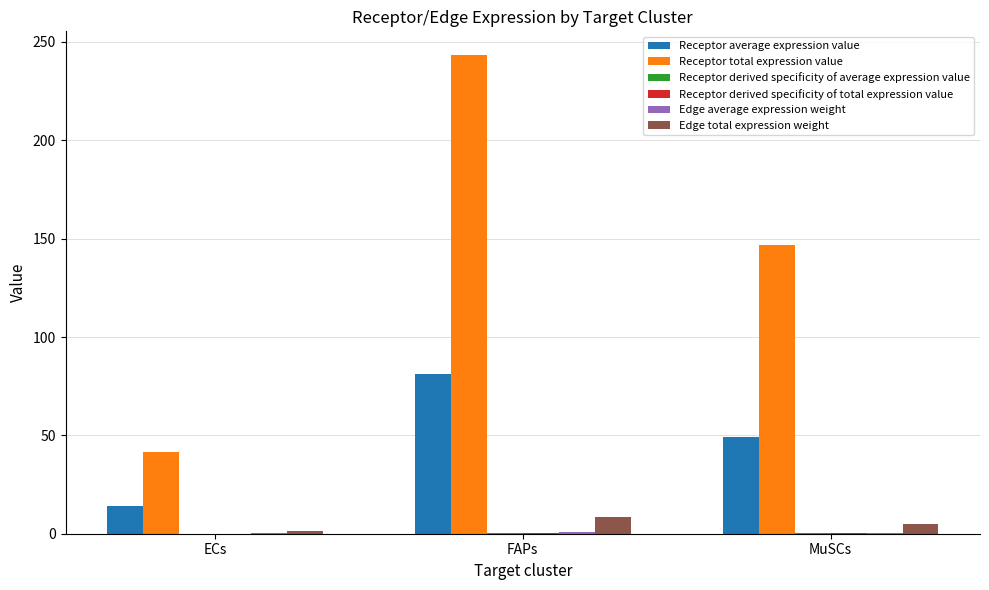

Which label corresponds to the largest value in the chart?

FAPs